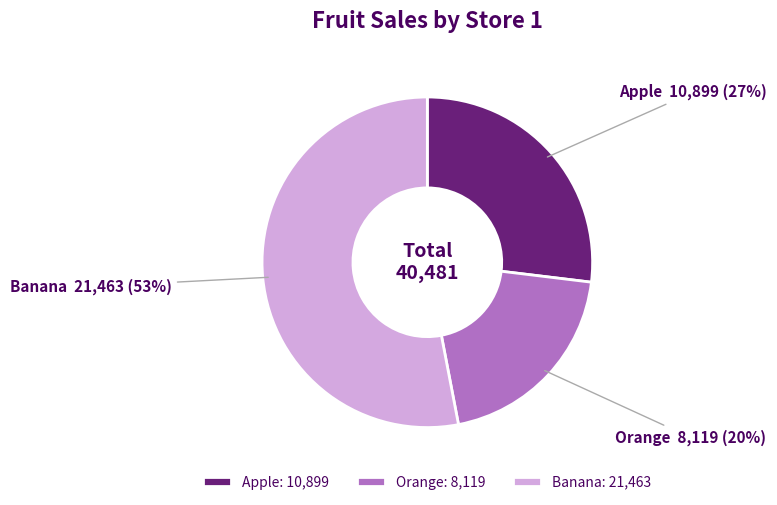

Is there any slice that represents more than half of the pie?

Yes